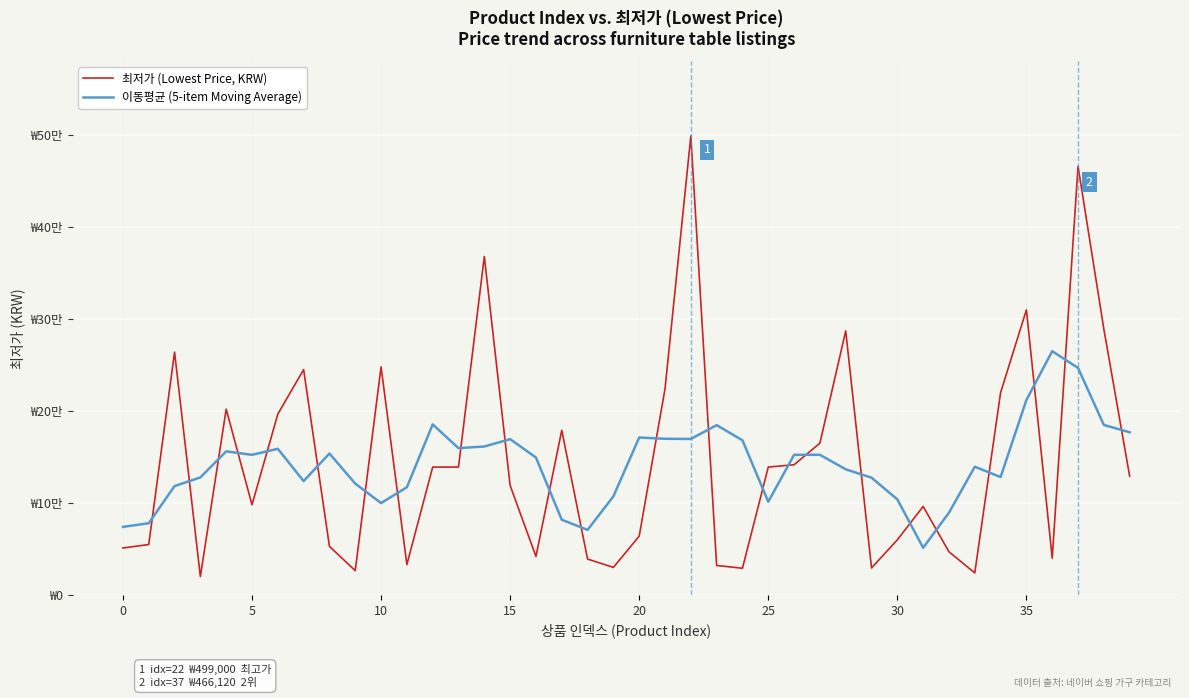

Does the chart display data point markers on the line(s)?

No